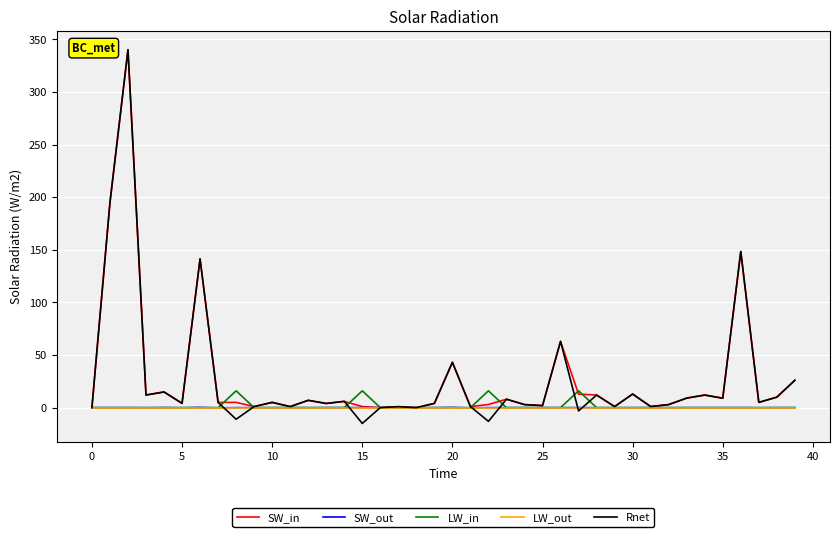

What is the average value of the SW_in series?

28.3